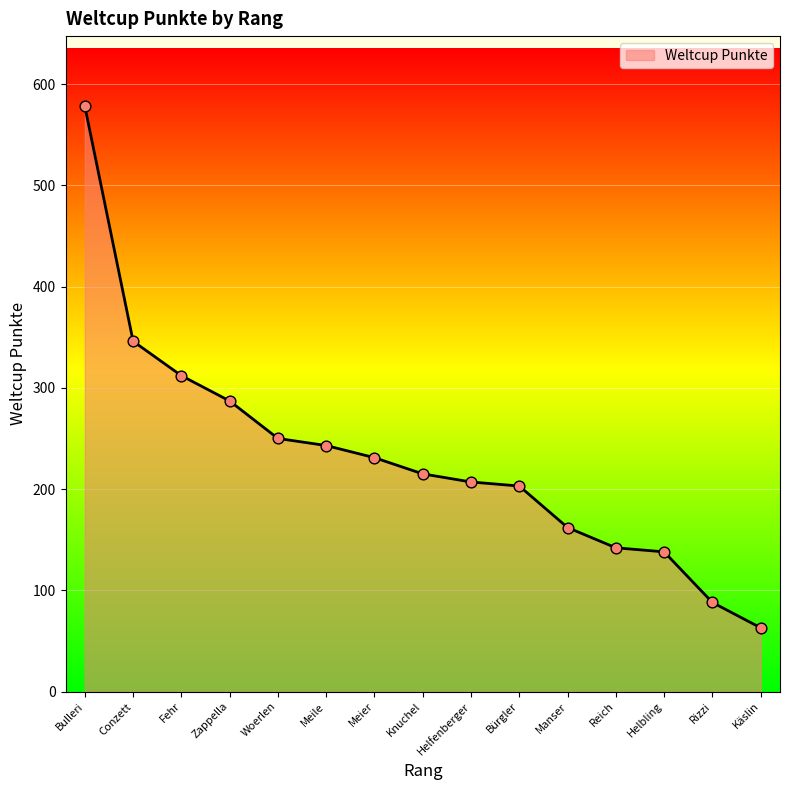

Approximately how many times larger is the value at Knuchel compared to Zappella?

0.7